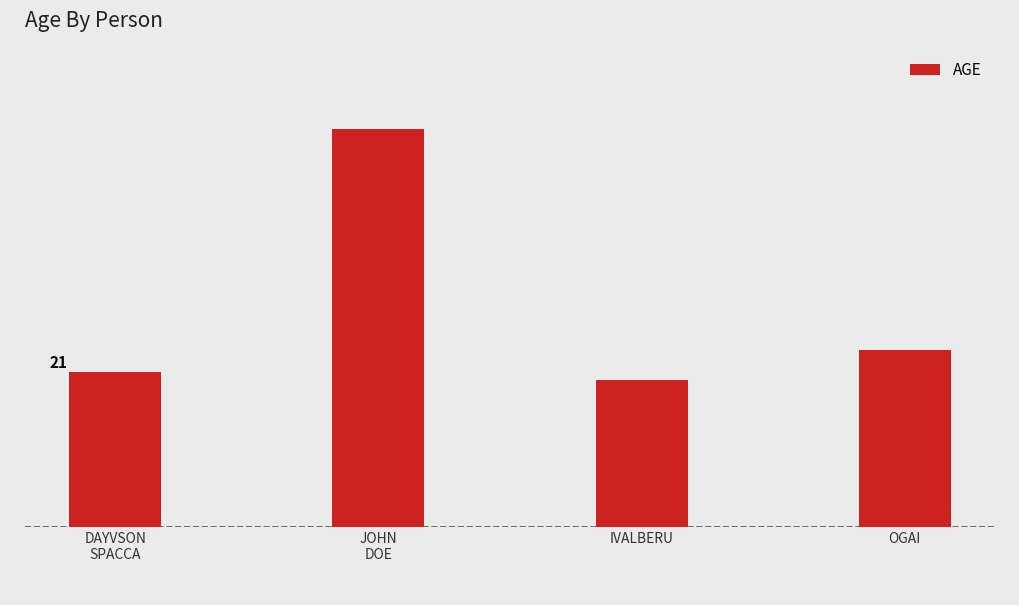

What is the sum of the values at OGAI and JOHN
DOE?

78